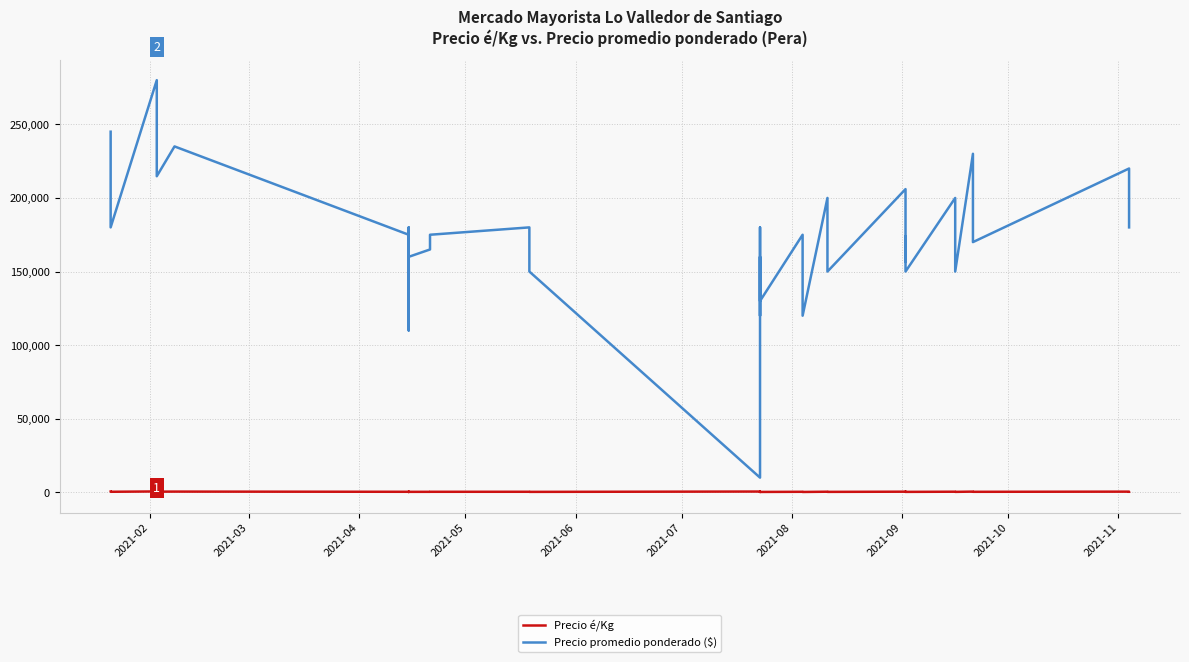

True or false: Precio promedio ponderado ($) and Precio é/Kg intersect in this chart.

False